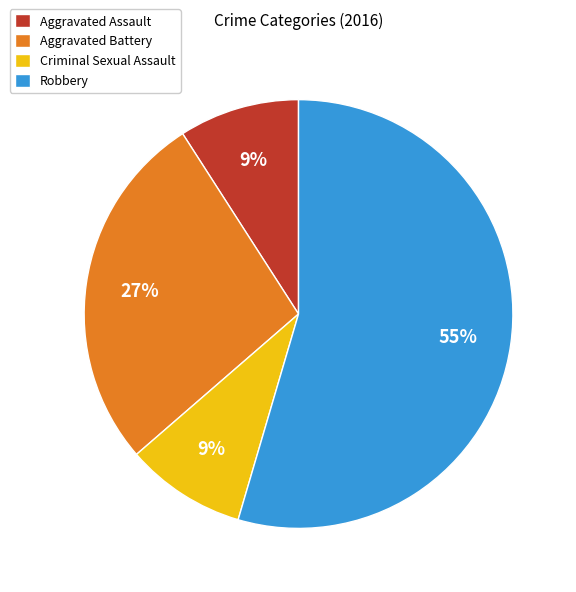

The Aggravated Battery slice represents 27% of the pie. True or false?

True